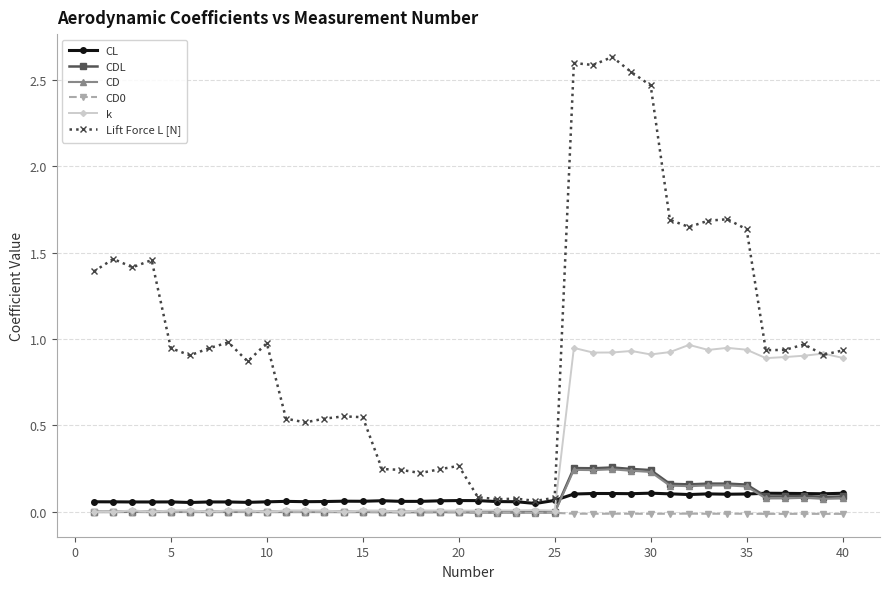

True or false: Lift Force L [N] and CD cross at least once.

False